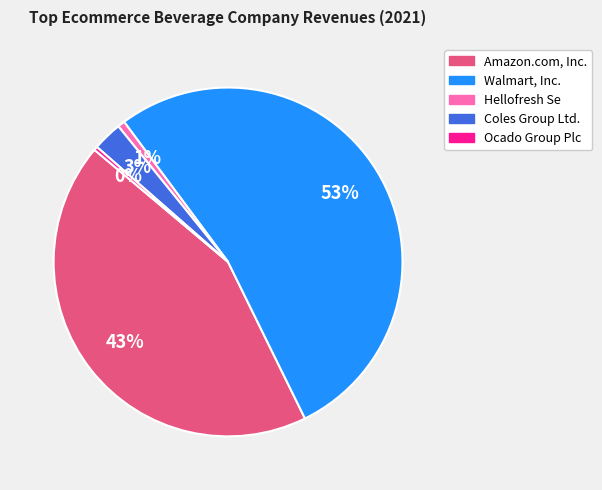

What percentage is the Coles Group Ltd. slice, to the nearest percent?

3%